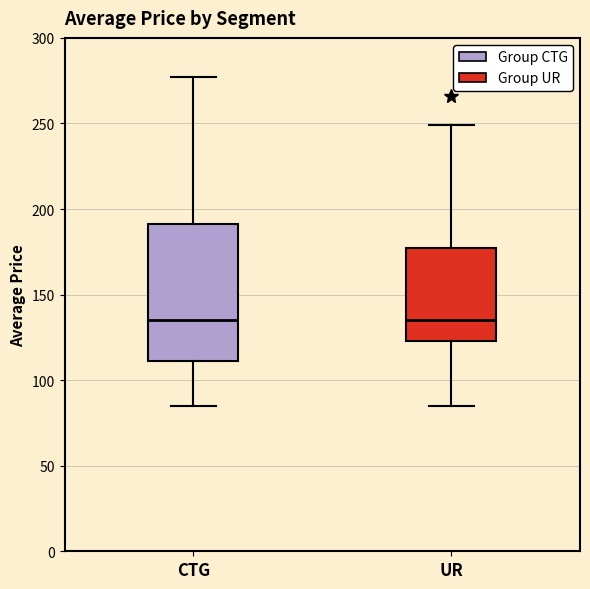

Reading left to right, read every box against the y-axis: the position of its median line, the range the box covers, and the ends of its whiskers. The values are not printed on the chart, so give them approximately, as read against the axis.

CTG: median 135, box 110 to 190, whiskers 85 to 275
UR: median 135, box 125 to 175, whiskers 85 to 250